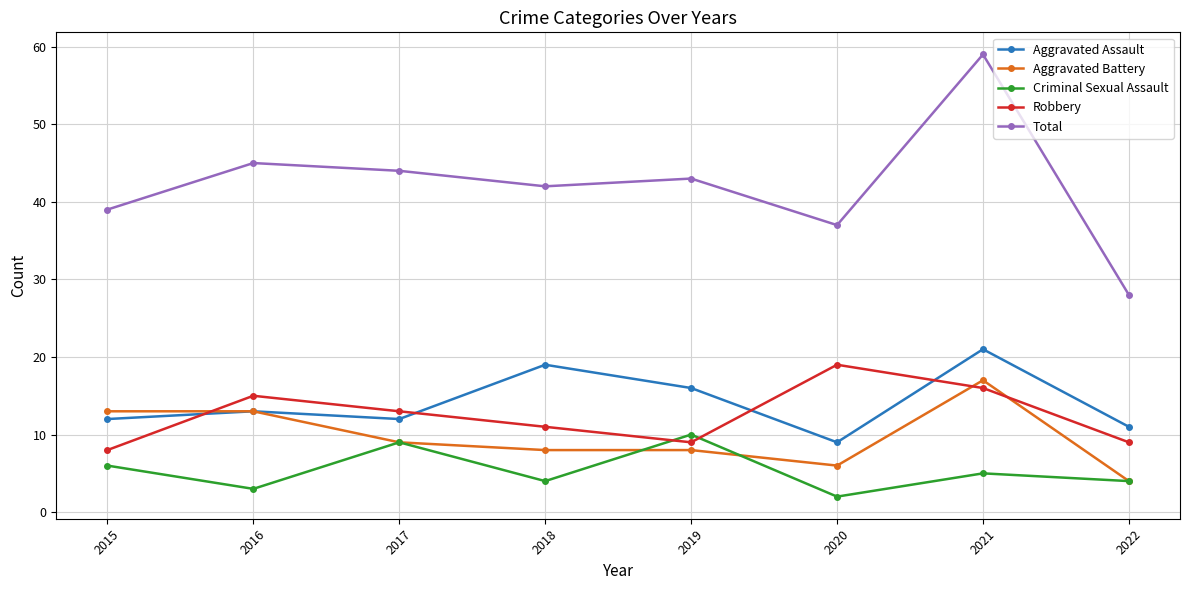

Rank the categories by Total value from highest to lowest.

2021, 2016, 2017, 2019, 2018, 2015, 2020, 2022